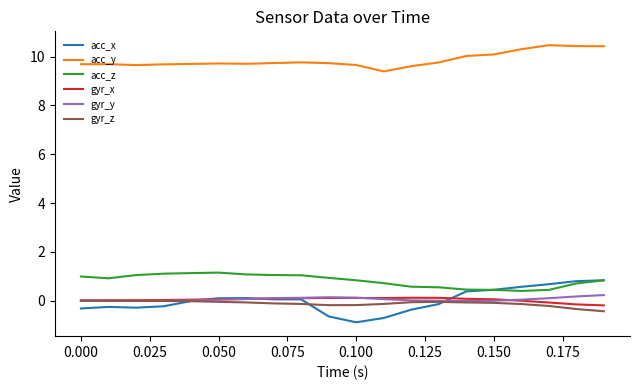

How many lines are shown in the chart?

6